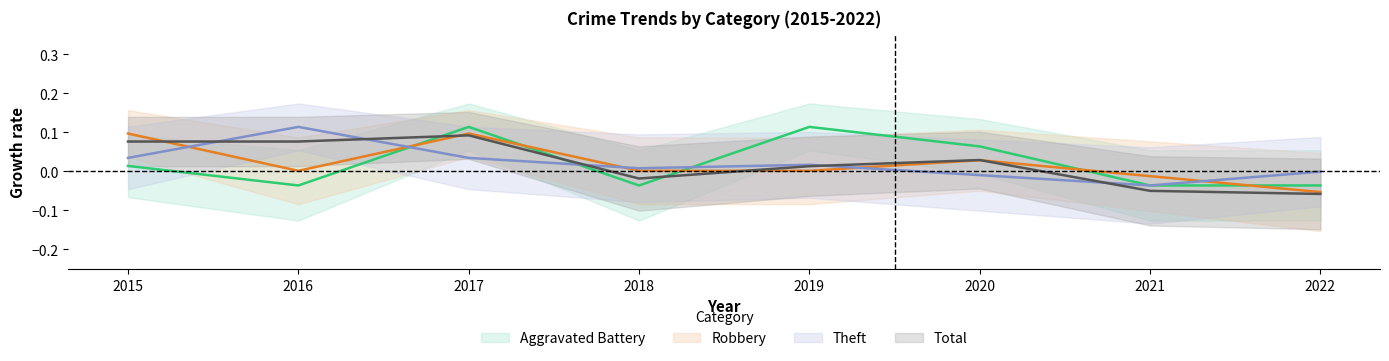

Is the value of Aggravated Battery at 2021 greater than the value of Total at 2022?

Yes